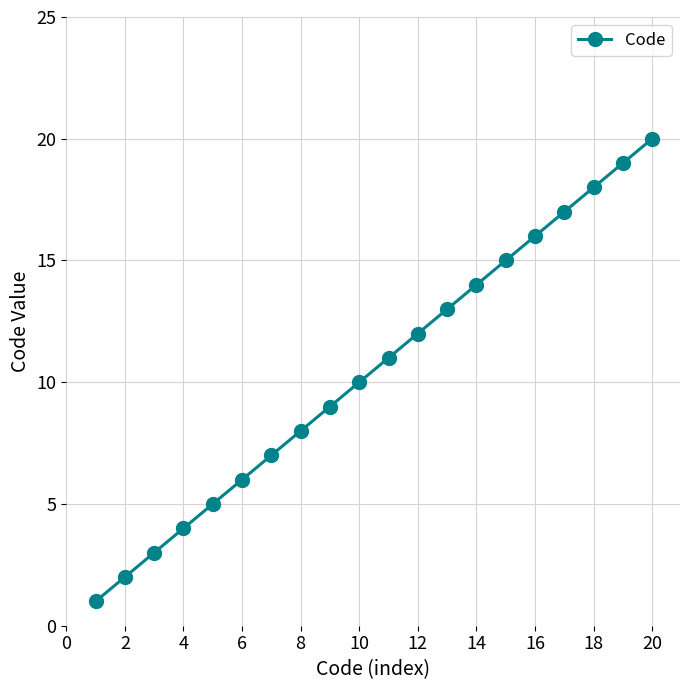

Count the number of data series in this chart.

1